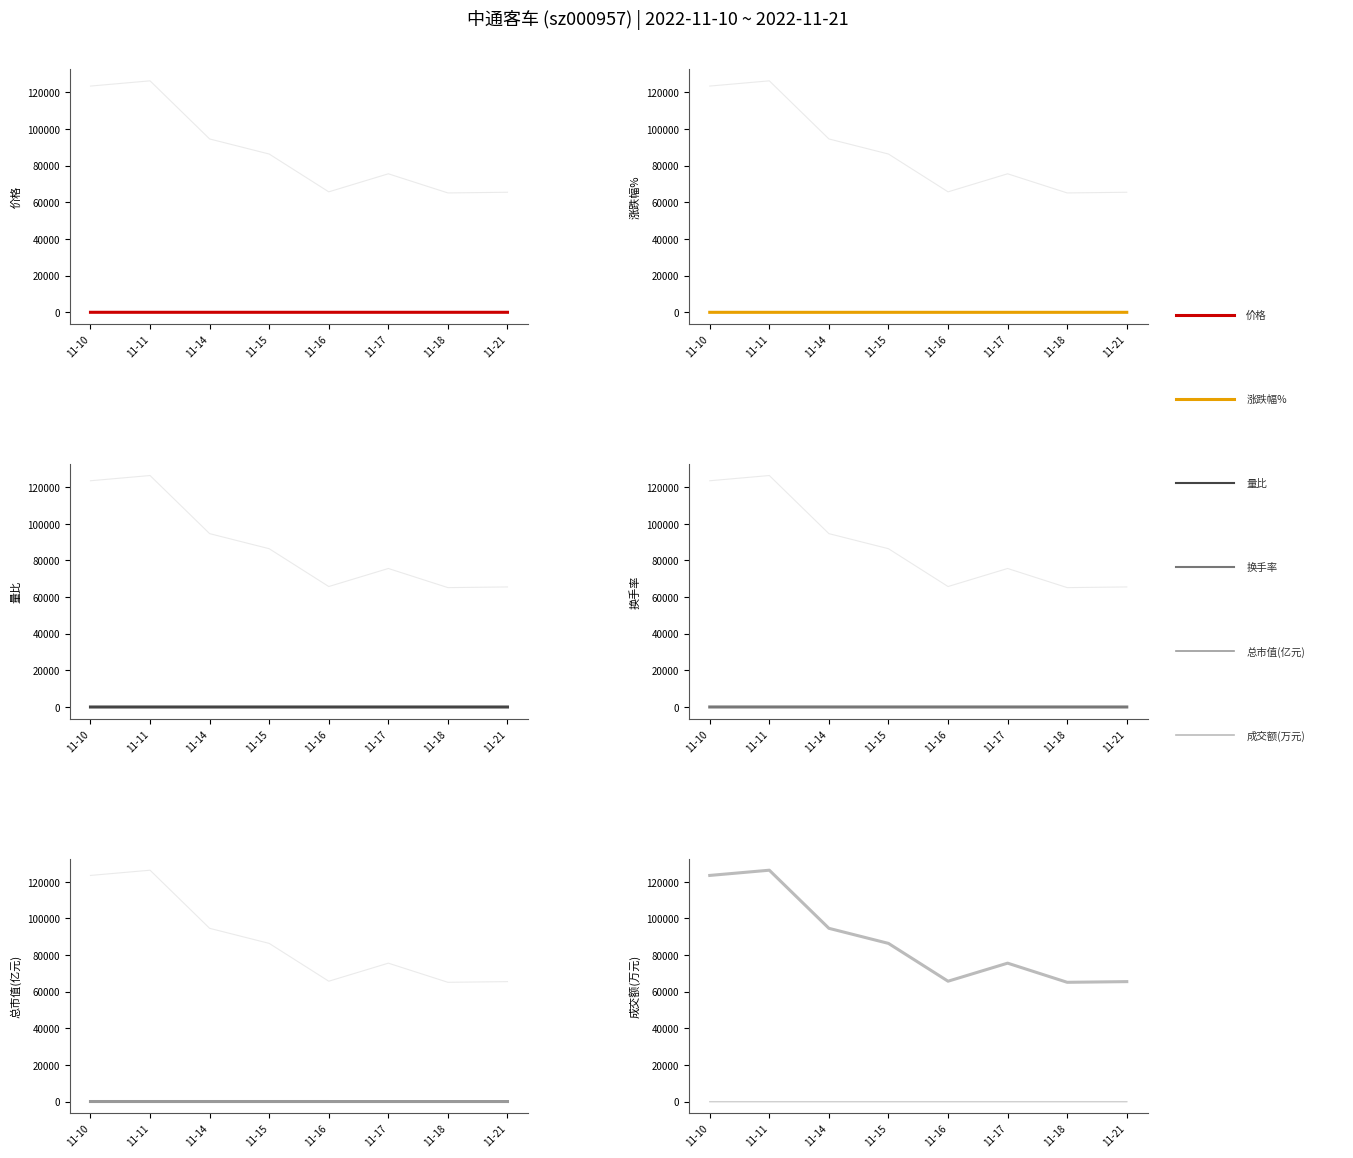

Which label corresponds to the largest value in the chart?

11-11